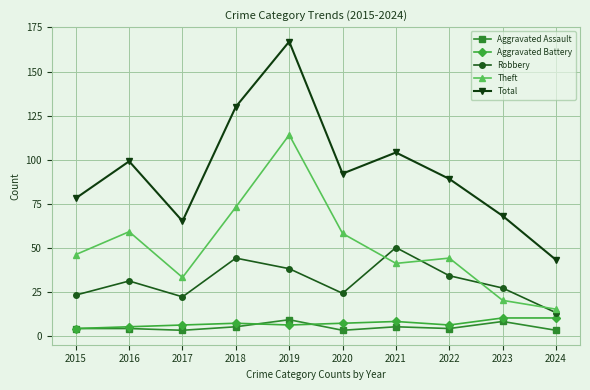

Reading left to right, transcribe all the data shown in this chart.

Aggravated Assault: 2015=4	2016=4	2017=3	2018=5	2019=9	2020=3	2021=5	2022=4	2023=8	2024=3
Aggravated Battery: 2015=4	2016=5	2017=6	2018=7	2019=6	2020=7	2021=8	2022=6	2023=10	2024=10
Robbery: 2015=23	2016=31	2017=22	2018=44	2019=38	2020=24	2021=50	2022=34	2023=27	2024=13
Theft: 2015=46	2016=59	2017=33	2018=73	2019=114	2020=58	2021=41	2022=44	2023=20	2024=15
Total: 2015=78	2016=99	2017=65	2018=130	2019=167	2020=92	2021=104	2022=89	2023=68	2024=43